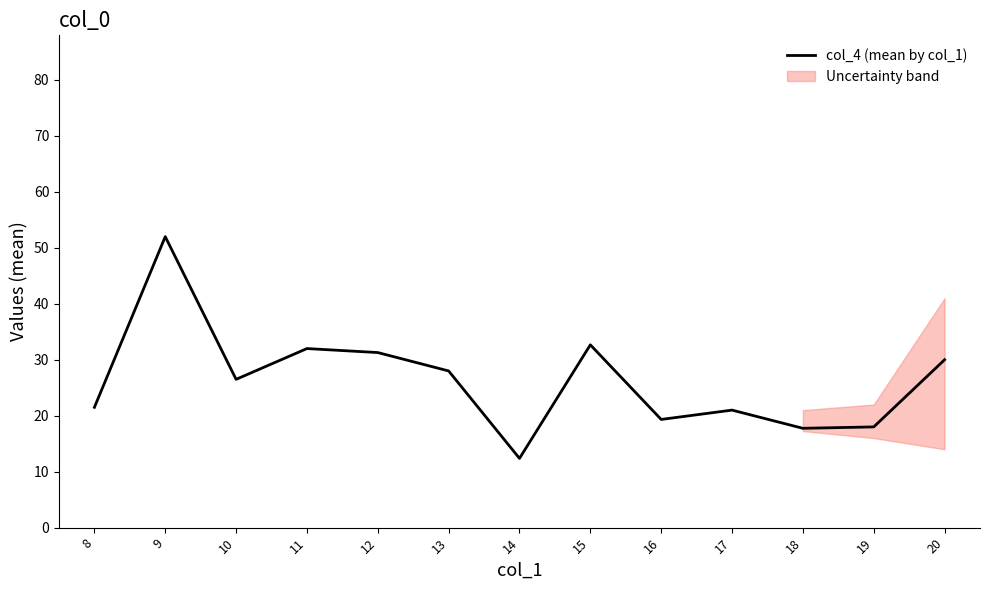

Is it true that the value at 11 is 32.0?

True